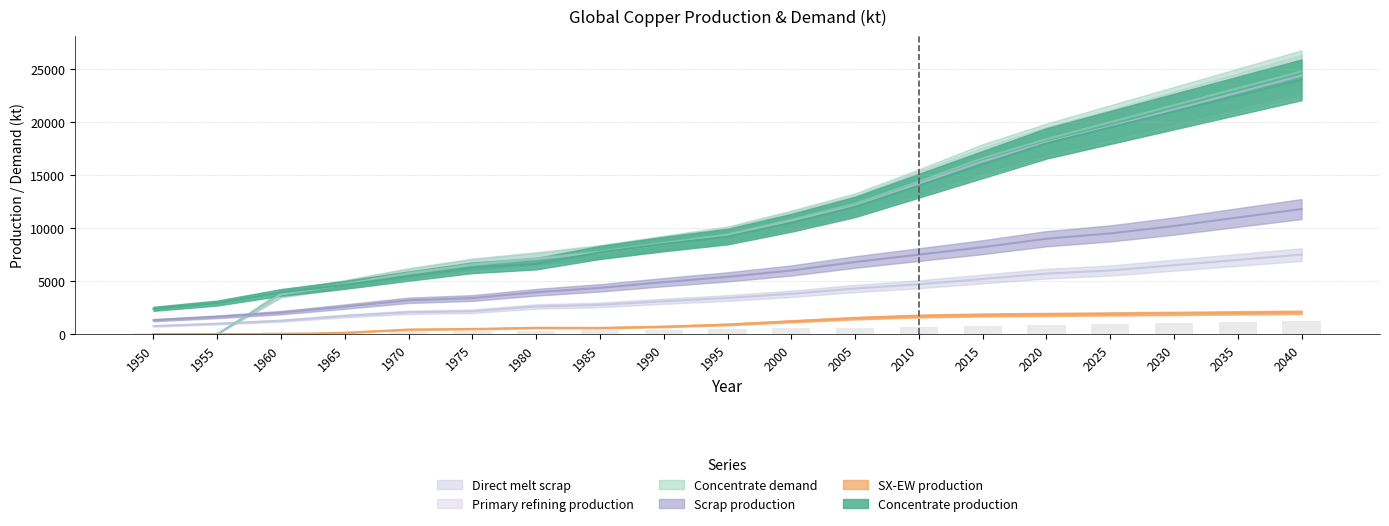

Reading right to left, what are all the values shown in this chart?

Concentrate production: 2040=24000.0	2035=22500.0	2030=21000.0	2025=19500.0	2020=18000.0	2015=16000.0	2010=14000.0	2005=12000.0	2000=10500.0	1995=9200.0	1990=8500.0	1985=7706.8	1980=6636.1	1975=6254.7	1970=5470.3	1965=4643.5	1960=3933.3	1955=2926.2	1950=2385.7
Scrap production: 2040=11800.0	2035=11000.0	2030=10200.0	2025=9500.0	2020=9000.0	2015=8200.0	2010=7500.0	2005=6800.0	2000=6000.0	1995=5400.0	1990=4900.0	1985=4360.8	1980=3946.5	1975=3401.8	1970=3186.9	1965=2593.1	1960=2021.8	1955=1627.9	1950=1308.7
Direct melt scrap: 2040=7500.0	2035=7000.0	2030=6500.0	2025=6000.0	2020=5700.0	2015=5200.0	2010=4700.0	2005=4300.0	2000=3800.0	1995=3400.0	1990=3100.0	1985=2753.6	1980=2603.1	1975=2150.8	1970=2053.6	1965=1705.9	1960=1257.2	1955=981.9	1950=756.1
SX-EW production: 2040=2050.0	2035=2000.0	2030=1950.0	2025=1900.0	2020=1850.0	2015=1800.0	2010=1700.0	2005=1500.0	2000=1200.0	1995=900.0	1990=700.0	1985=581.2	1980=590.9	1975=480.3	1970=429.7	1965=125.5	1960=0.0	1955=0.0	1950=0.0
Concentrate demand: 2040=24800.0	2035=23200.0	2030=21600.0	2025=20000.0	2020=18400.0	2015=16600.0	2010=14400.0	2005=12300.0	2000=10800.0	1995=9400.0	1990=8600.0	1985=7774.8	1980=7149.1	1975=6601.9	1970=5760.6	1965=4723.2	1960=3784.0	1955=0.0	1950=0.0
Primary refining production: 2040=24400.0	2035=22800.0	2030=21200.0	2025=19600.0	2020=18100.0	2015=16300.0	2010=14200.0	2005=12100.0	2000=10700.0	1995=9300.0	1990=8500.0	1985=7697.0	1980=7077.6	1975=6535.9	1970=5703.0	1965=4675.9	1960=3746.1	1955=0.0	1950=0.0